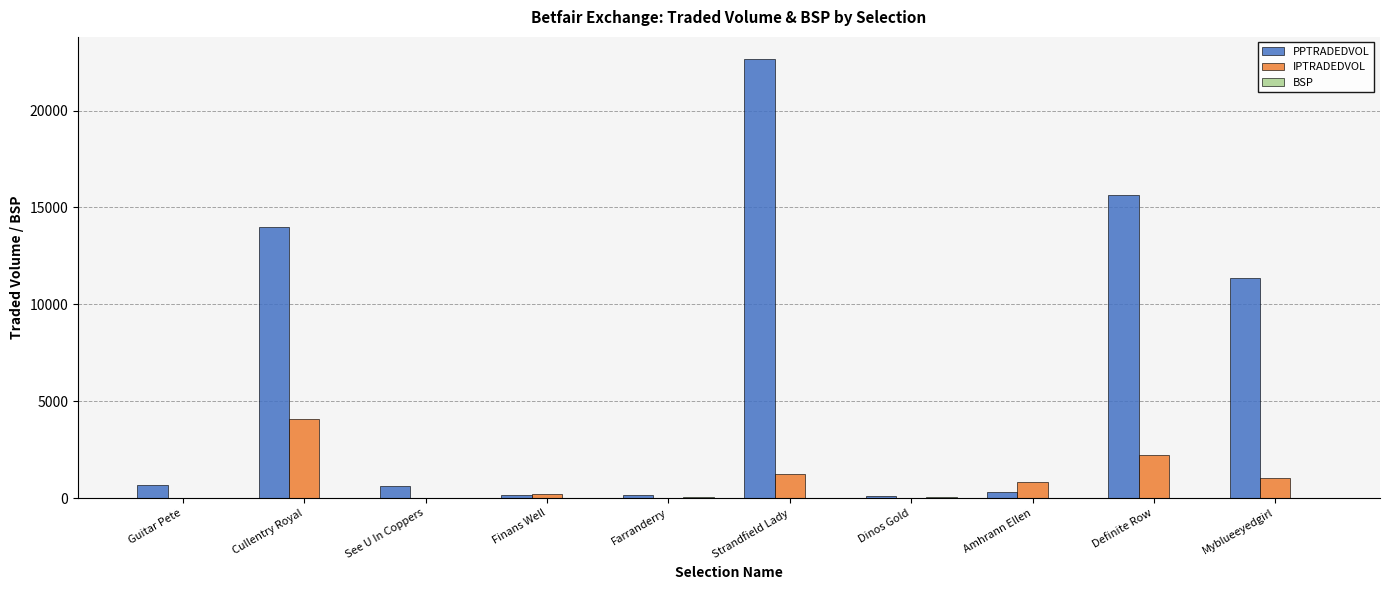

What is the maximum value for PPTRADEDVOL?

22669.8